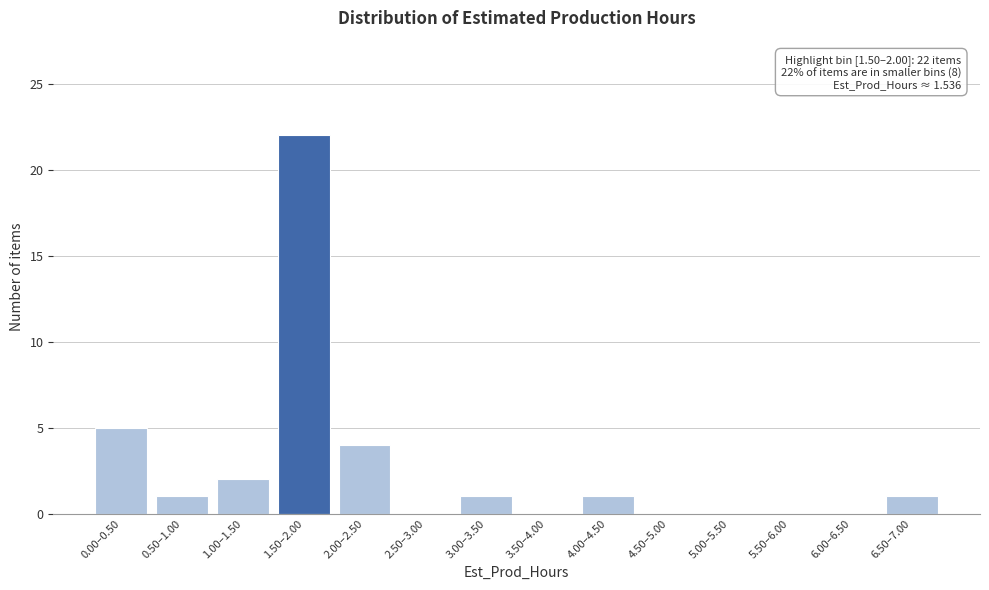

Reading left to right, extract all data points from this chart.

0.00–0.50=5	0.50–1.00=1	1.00–1.50=2	1.50–2.00=22	2.00–2.50=4	2.50–3.00=0	3.00–3.50=1	3.50–4.00=0	4.00–4.50=1	4.50–5.00=0	5.00–5.50=0	5.50–6.00=0	6.00–6.50=0	6.50–7.00=1